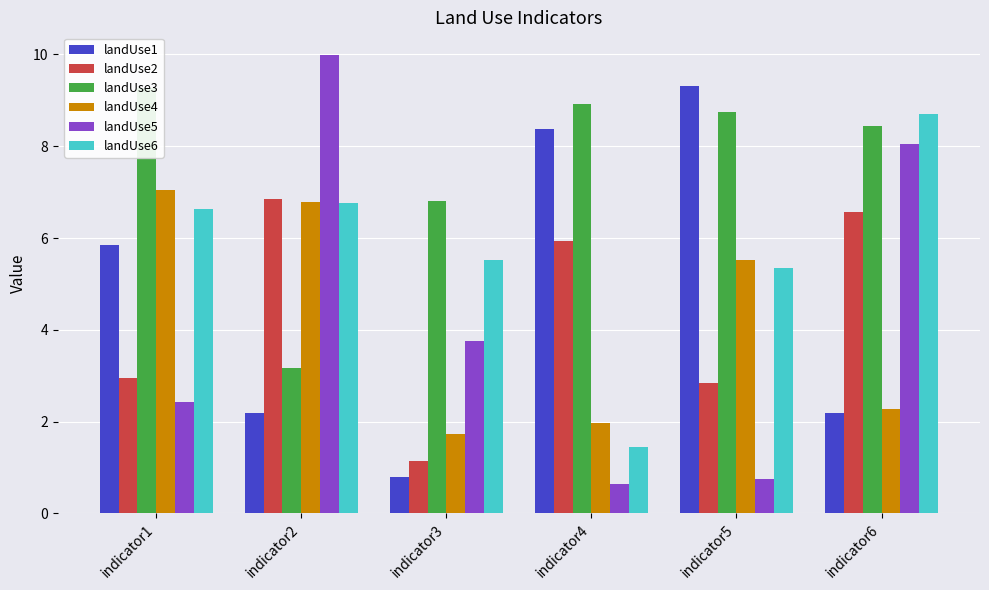

At how many categories does at least one series exceed 2?

6